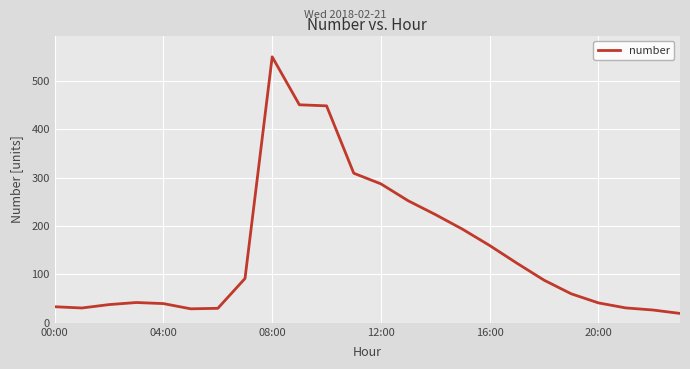

What is the average value?

149.8